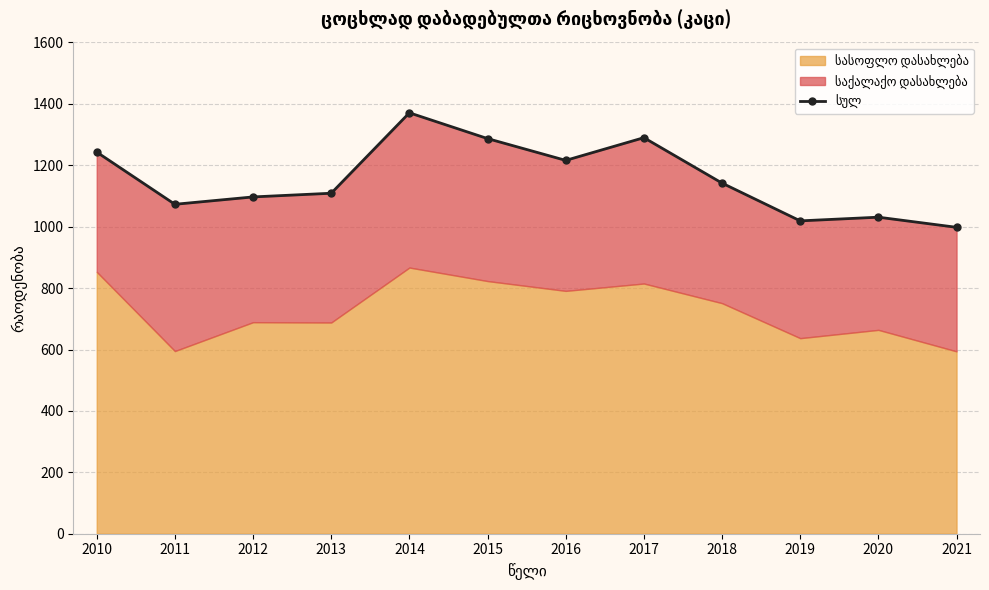

What is the change in value from 2012 to 2019?

-78